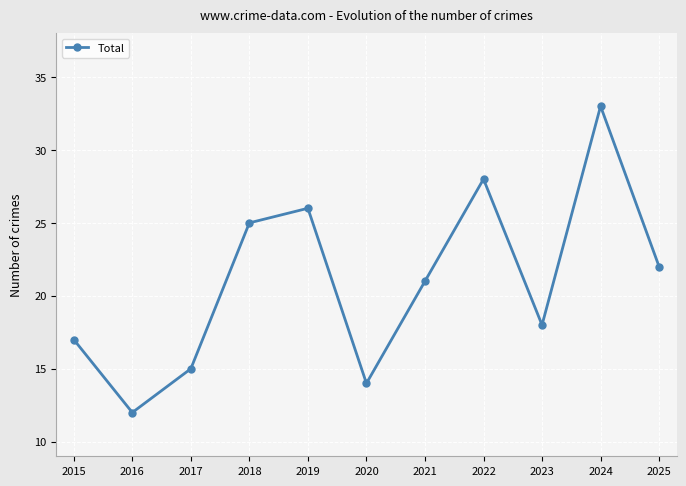

Does the chart display data point markers on the line(s)?

Yes